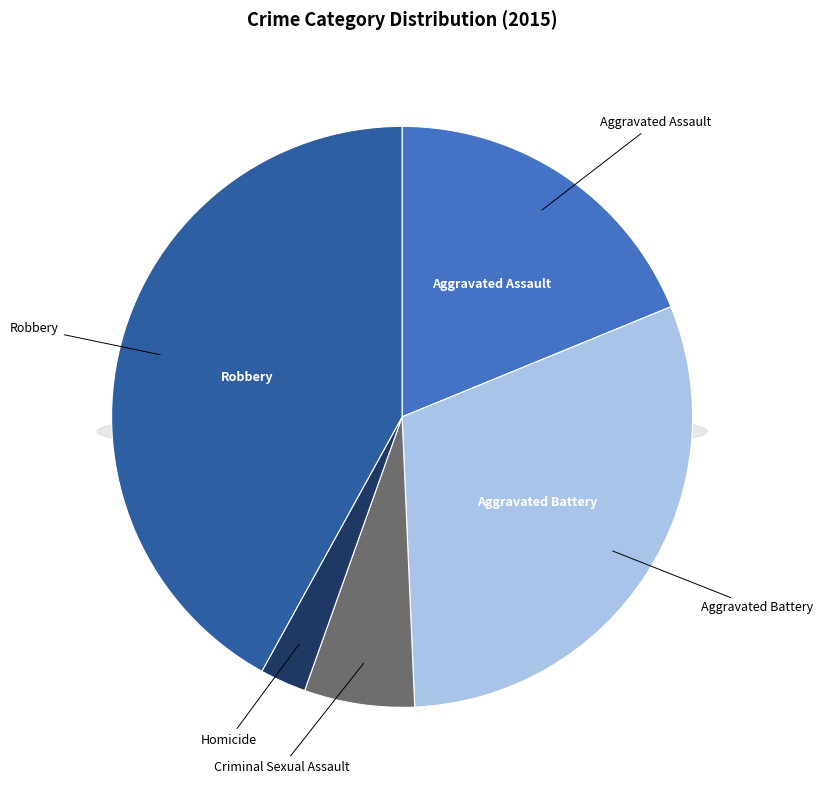

To the nearest percent, what is the difference between the largest and smallest slice percentages?

39%